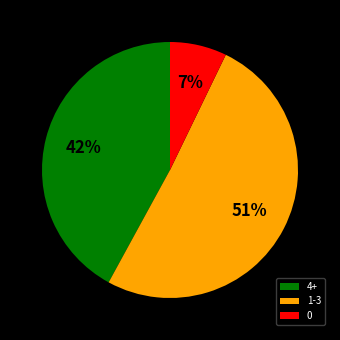

What percentage is the 0 slice, to the nearest percent?

7%